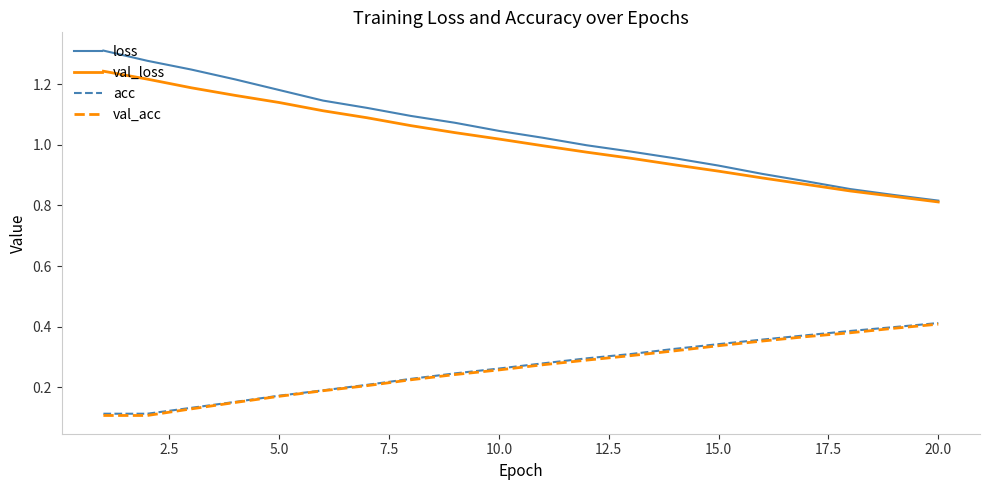

How many categories are shown in the chart?

20